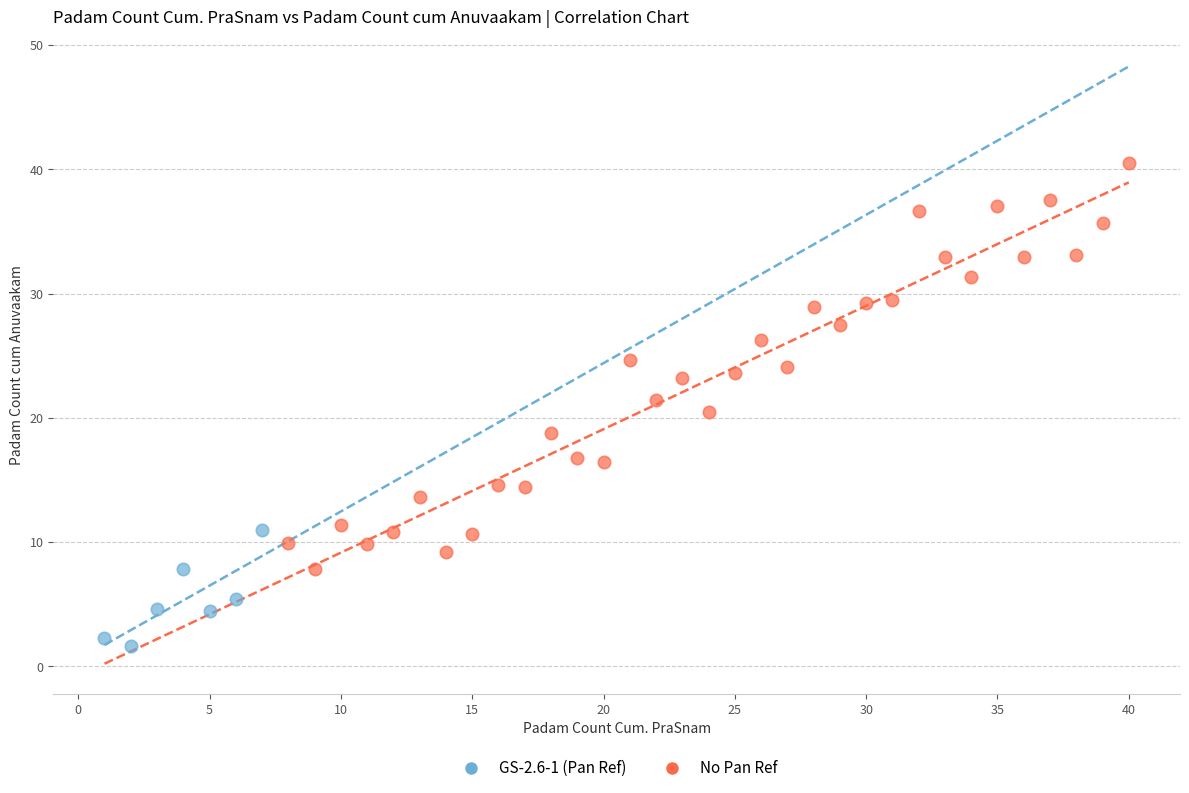

Which series reaches the minimum Y coordinate?

GS-2.6-1 (Pan Ref)